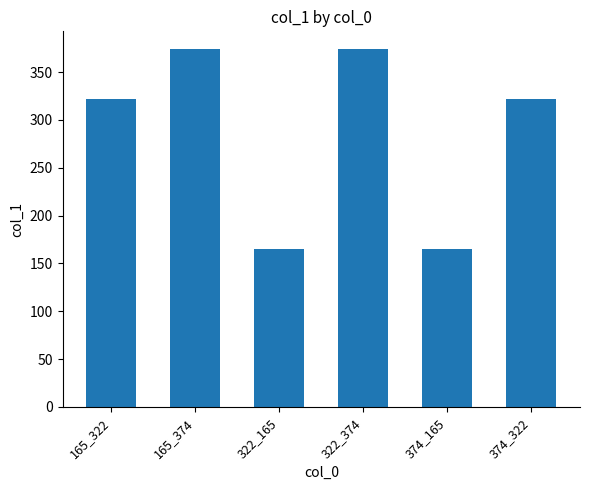

What is the value of the 2nd bar from the left?

374